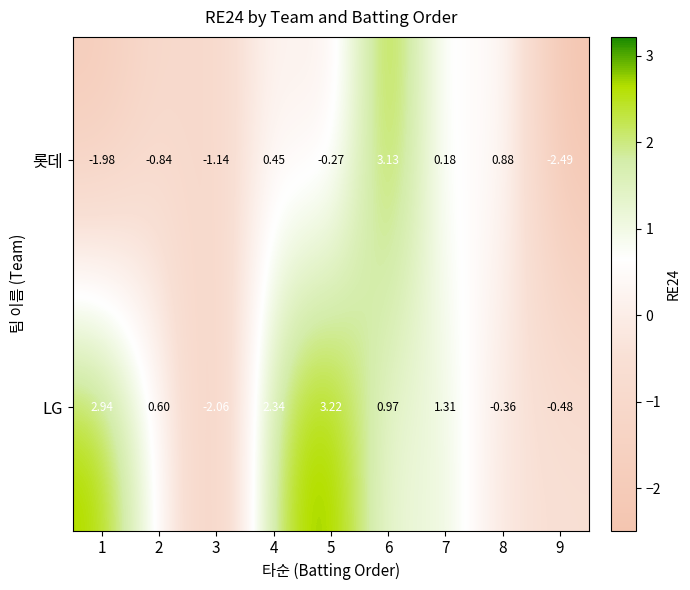

Rank the series at 4 from highest to lowest value.

LG, 롯데